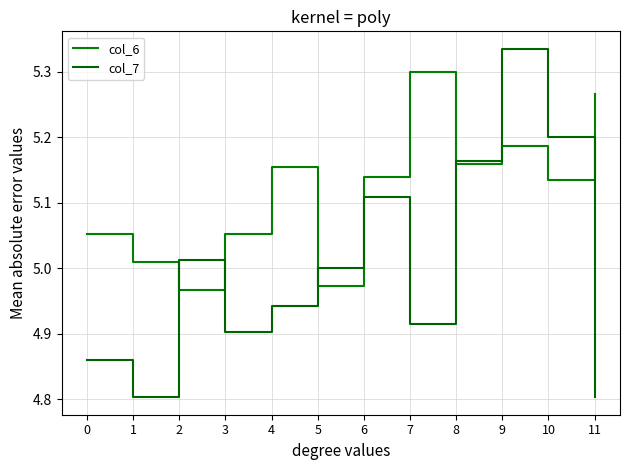

How many interior local valleys does the col_7 series have?

3